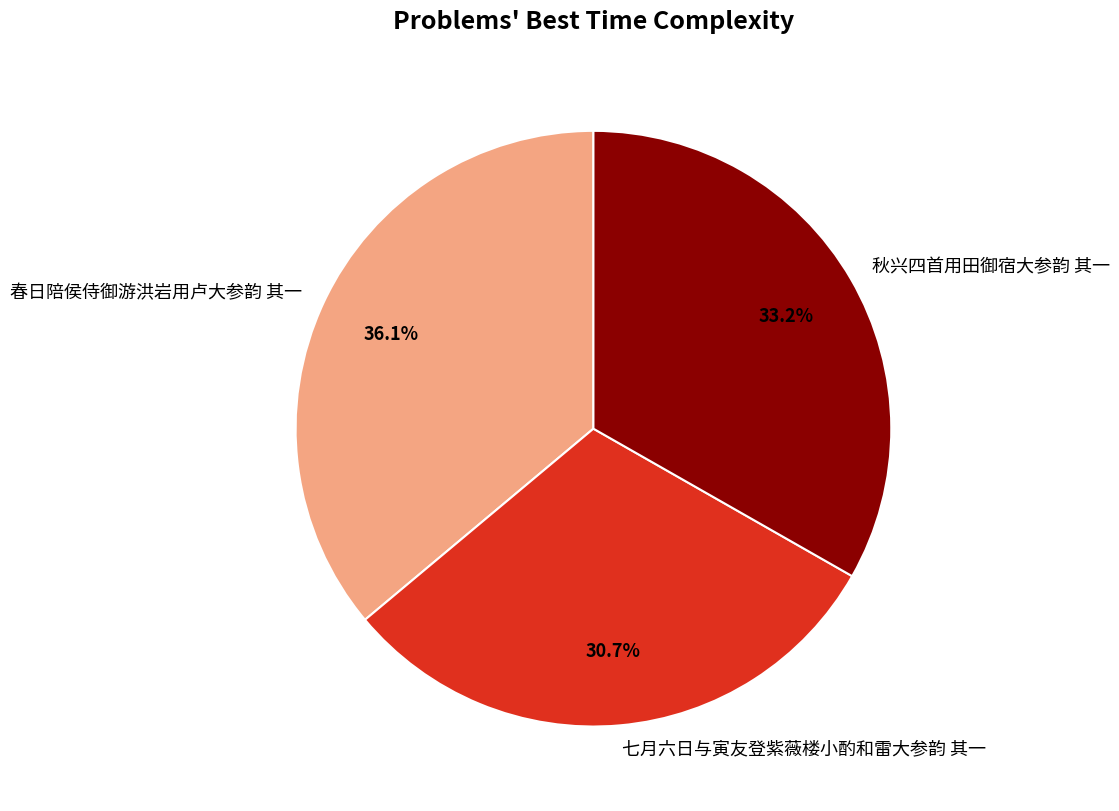

Approximately how many times larger is the value at 七月六日与寅友登紫薇楼小酌和雷大参韵 其一 compared to 秋兴四首用田御宿大参韵 其一?

0.9